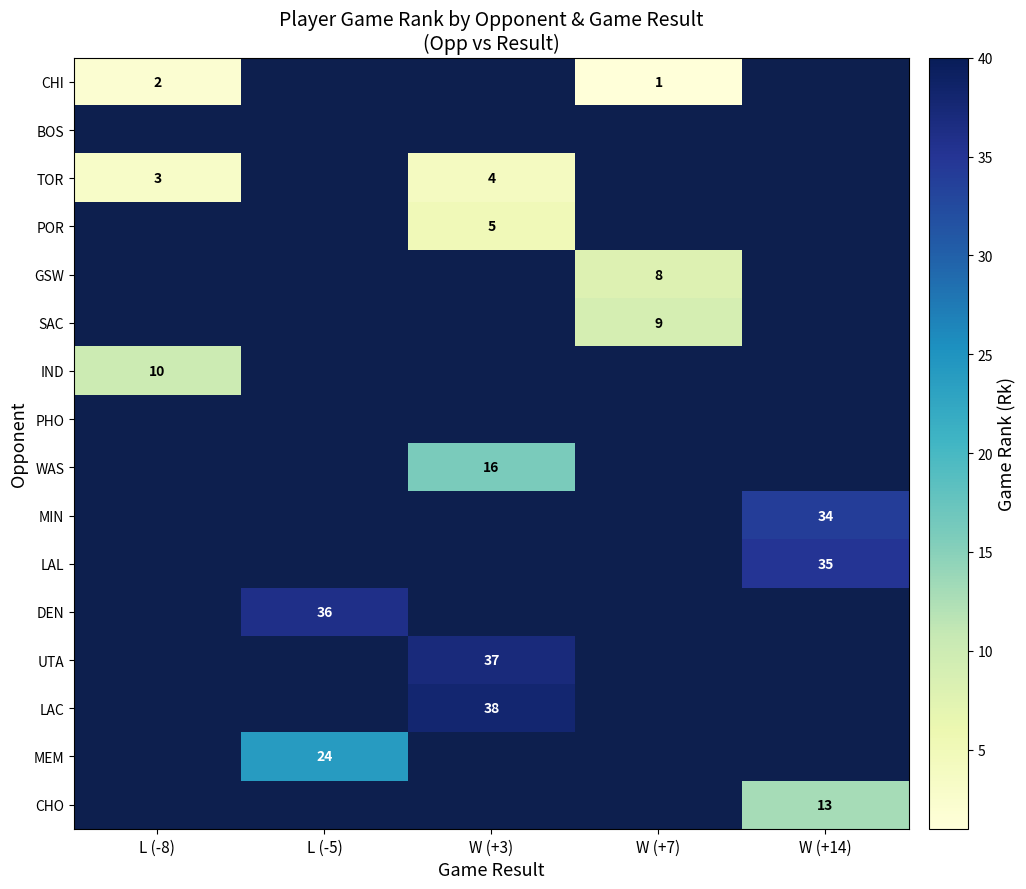

At how many categories does at least one series exceed 2?

5